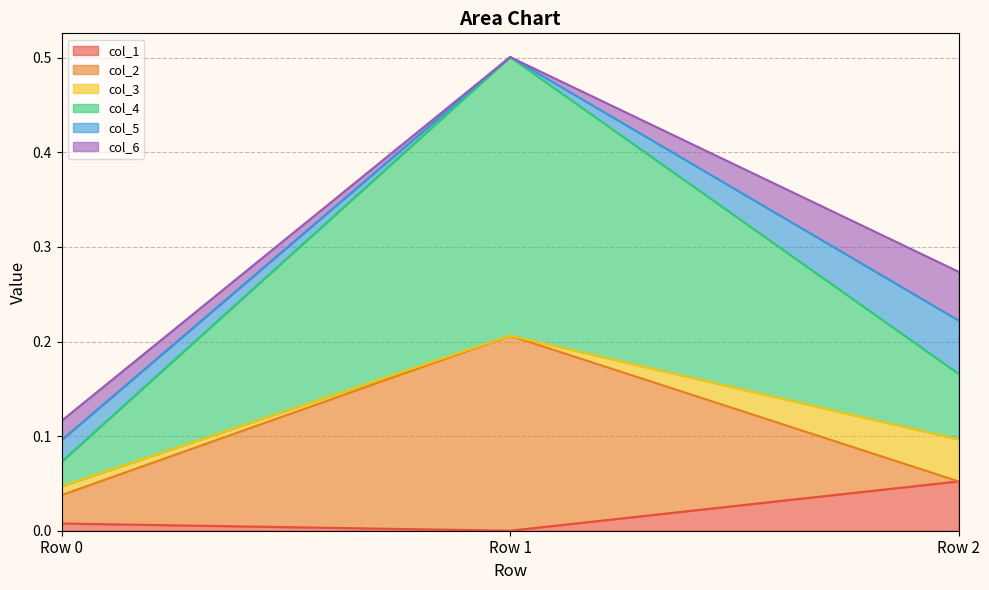

What is the spread (max minus min) of values at Row 2?

0.1